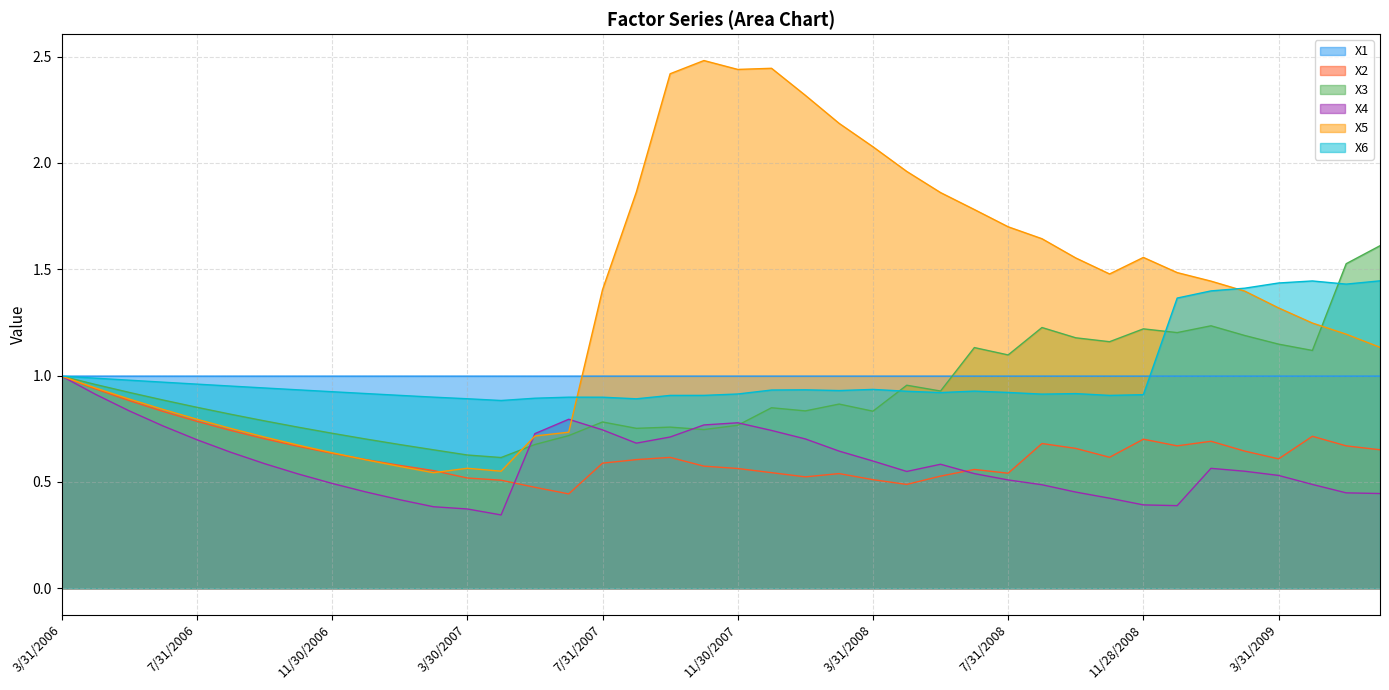

What is the value of the X4 point at the 35th from the left?

0.6